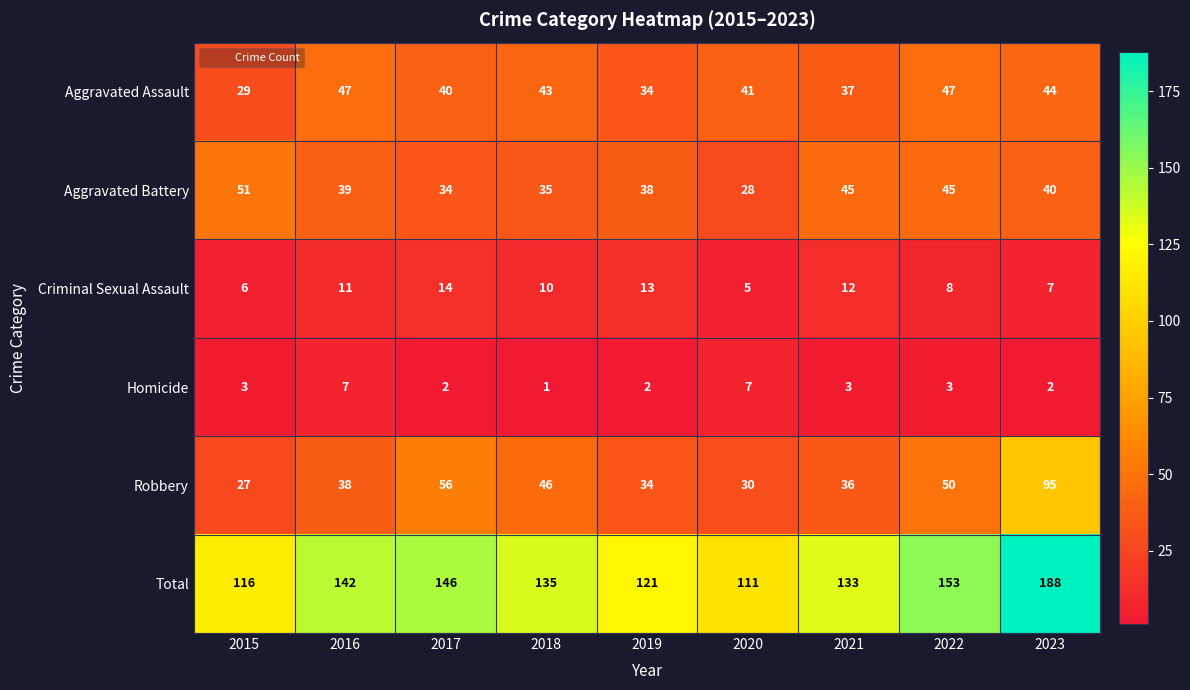

What is the difference between the second highest and minimum values in the Total series?

42